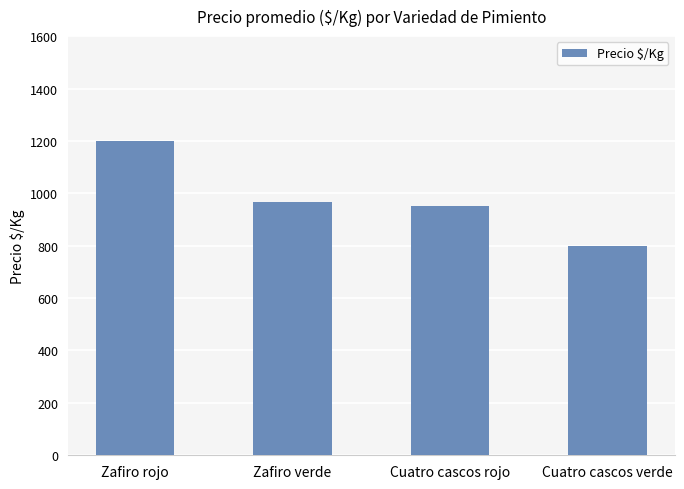

What is the average value?

979